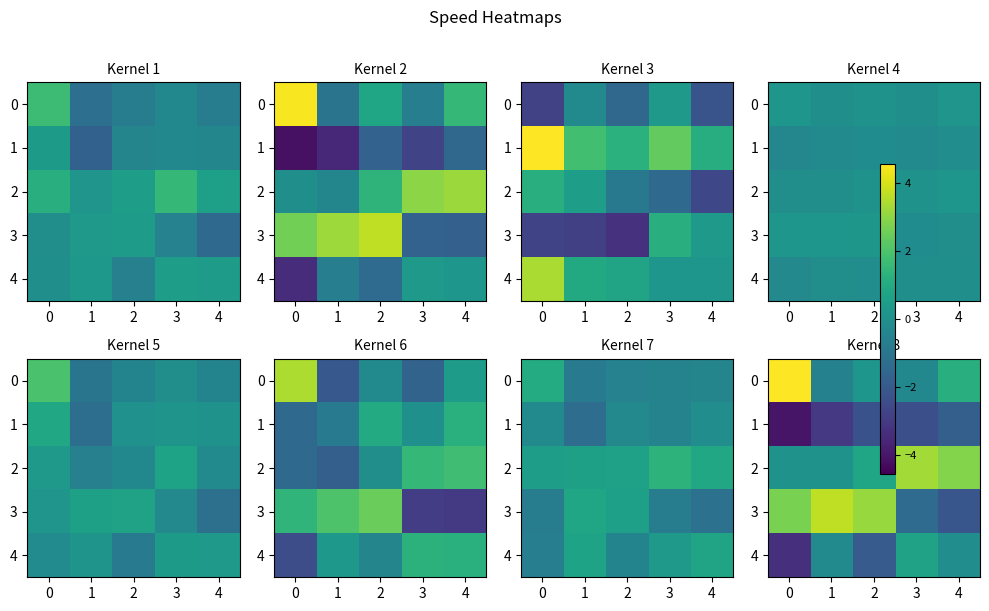

What is the difference between the maximum and minimum values in the 1 series?

2.2